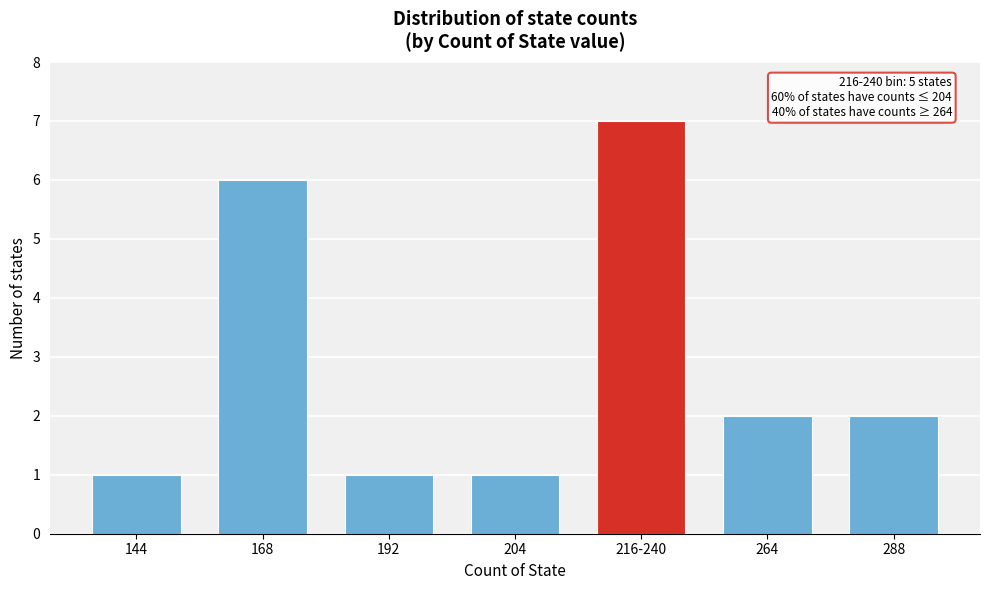

Reading left to right, list all the values displayed in this chart.

144=1	168=6	192=1	204=1	216-240=7	264=2	288=2